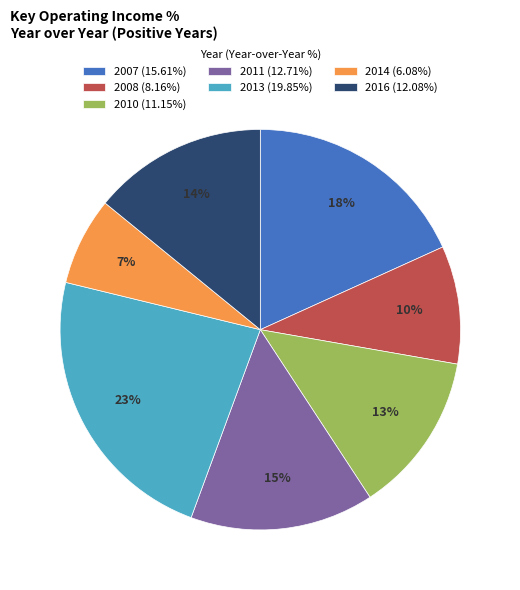

To the nearest percent, what is the difference between the 2013 and 2010 slice percentages?

10%